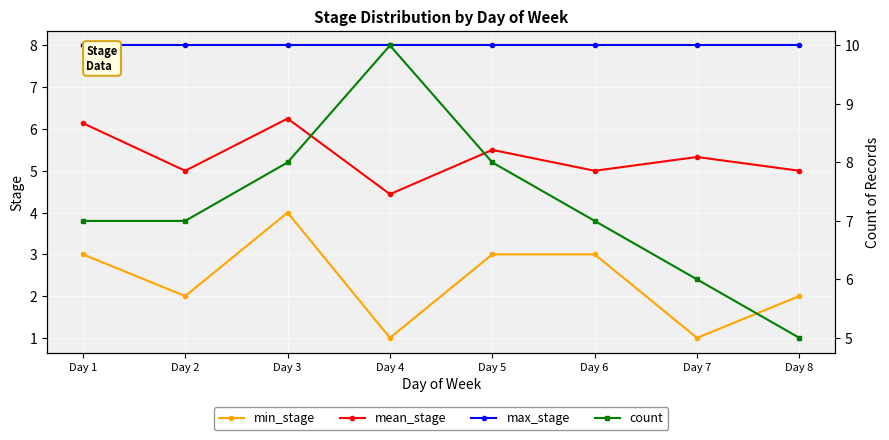

At Day 2, list the series in order from smallest to largest.

min_stage, mean_stage, count, max_stage